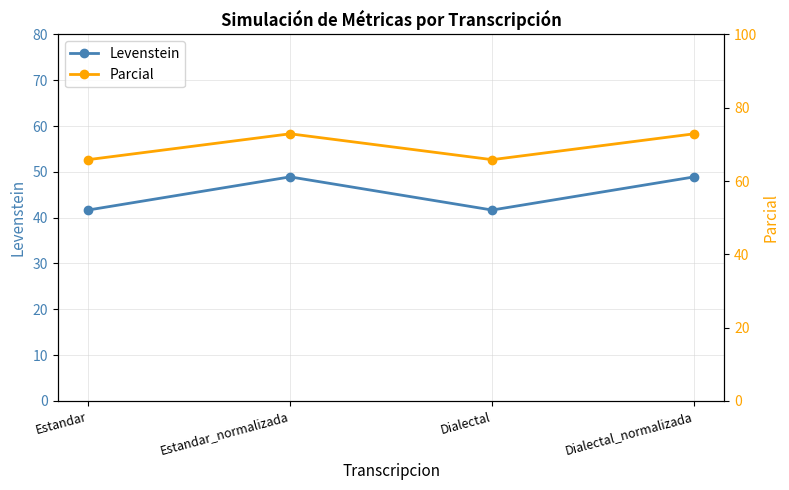

What is the total value across all series at Estandar_normalizada?

121.8